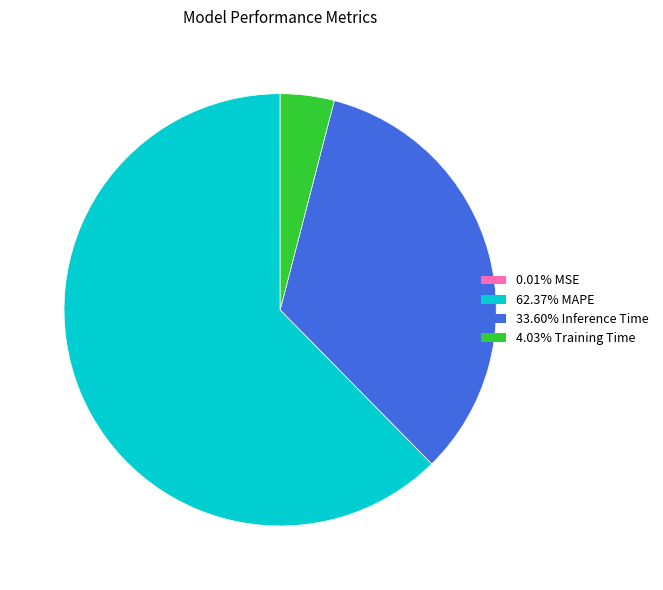

Is there a majority slice in this chart?

Yes